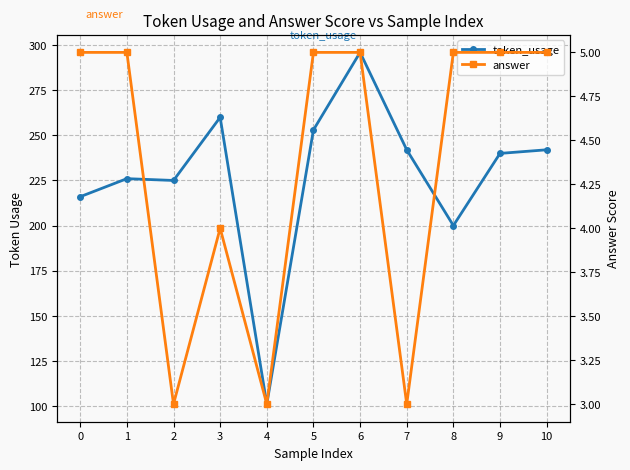

Between 1 and 5, which series saw the biggest shift?

token_usage